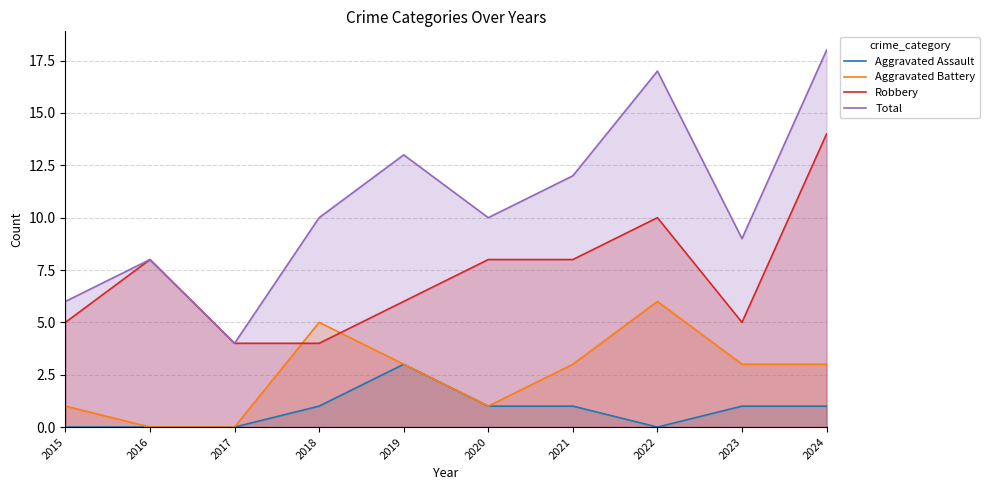

Which series has the largest range (max minus min)?

Total